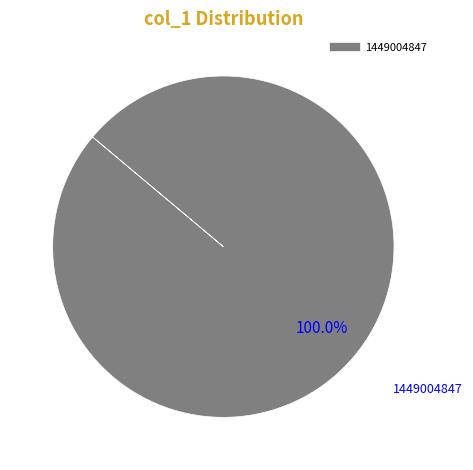

Does any single category account for the majority?

Yes